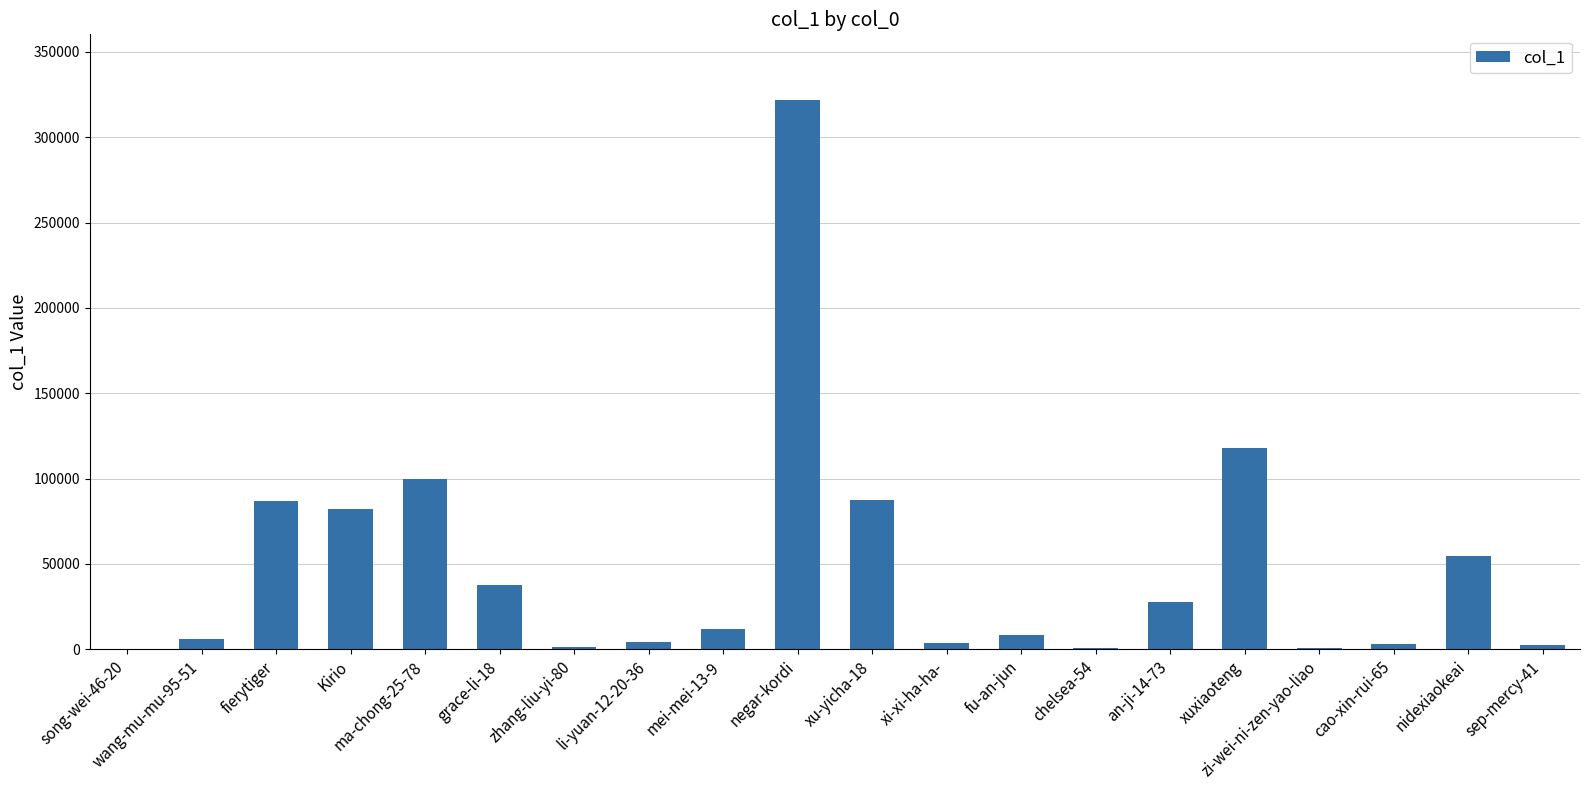

Count the number of categories in the chart.

20